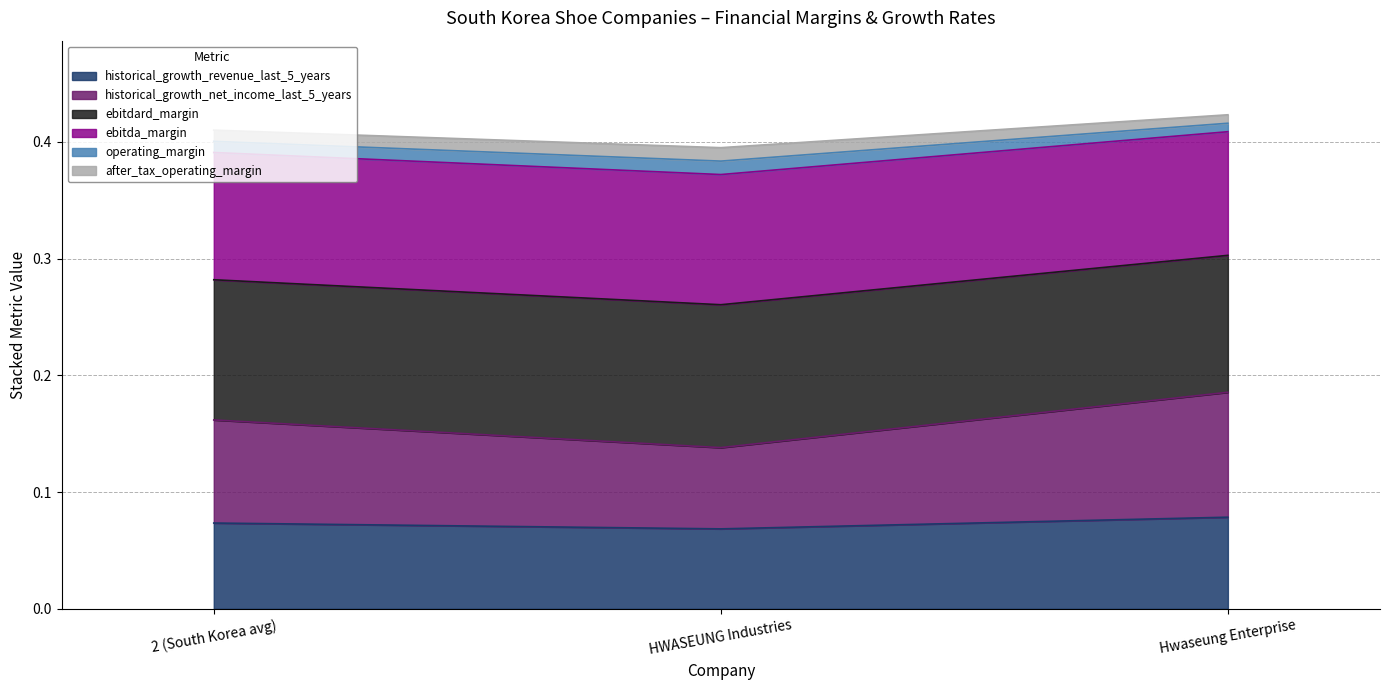

True or false: ebitda_margin has a value of 0.4 at 2 (South Korea avg).

True